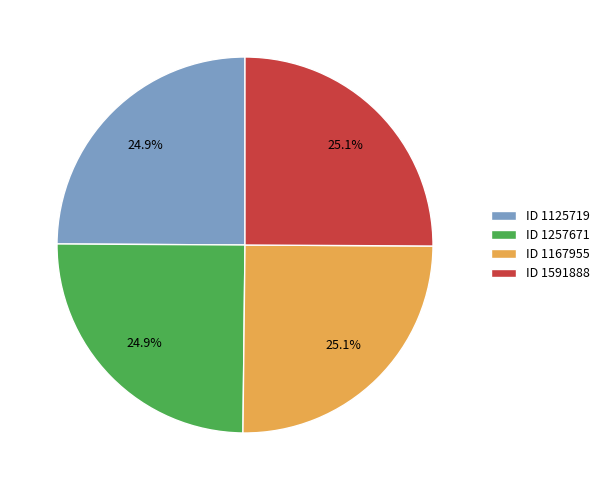

How many slices are in this pie chart?

4